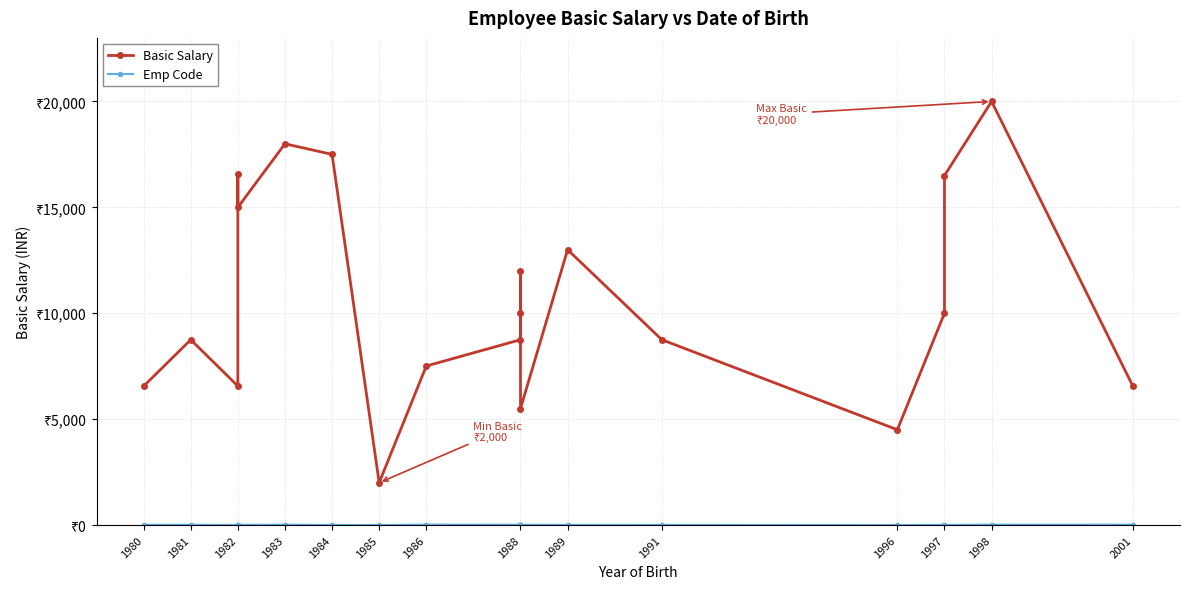

Where is Emp Code nearest to the value 10?

1997